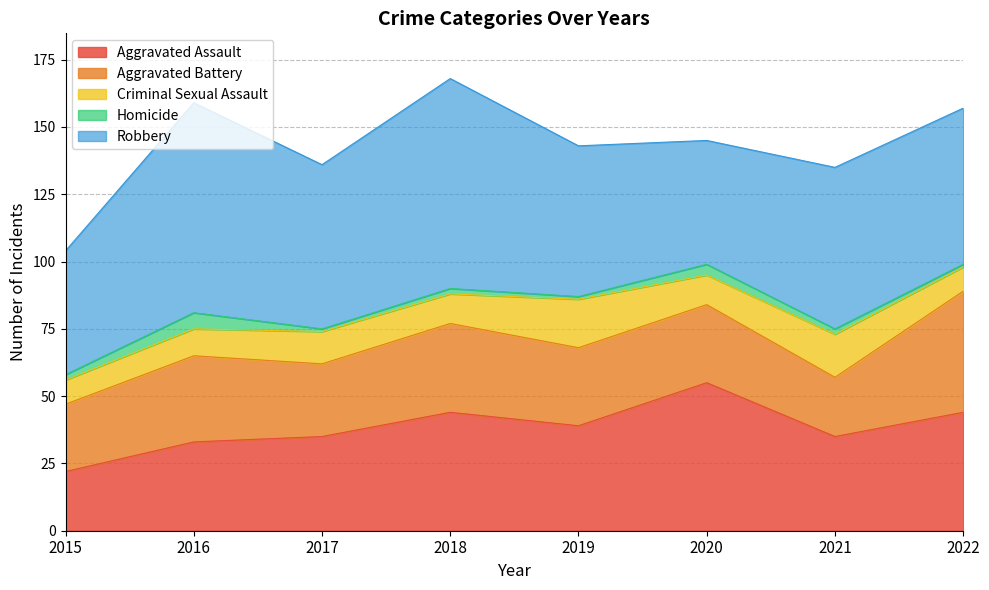

Read the Aggravated Assault value at 2017.

35